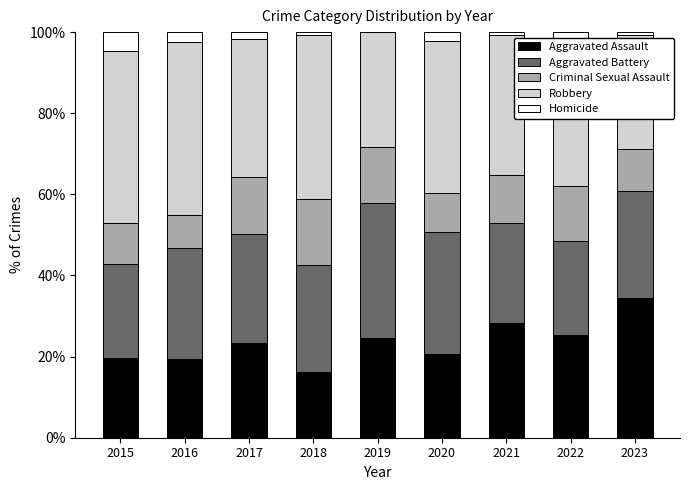

What is the average value of the Aggravated Assault series?

23.5